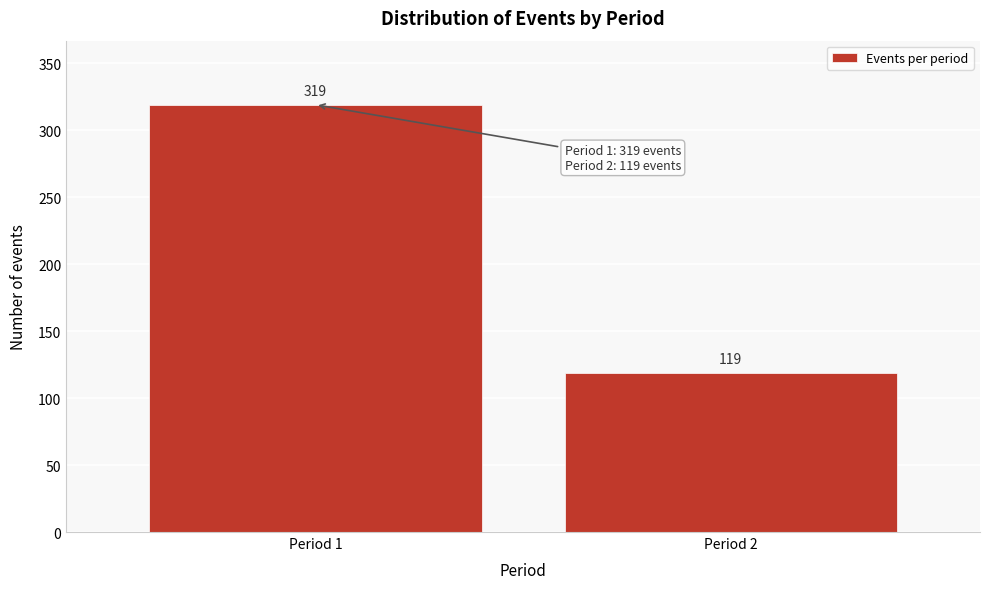

Reading left to right, what are all the values shown in this chart?

Period 1=319	Period 2=119